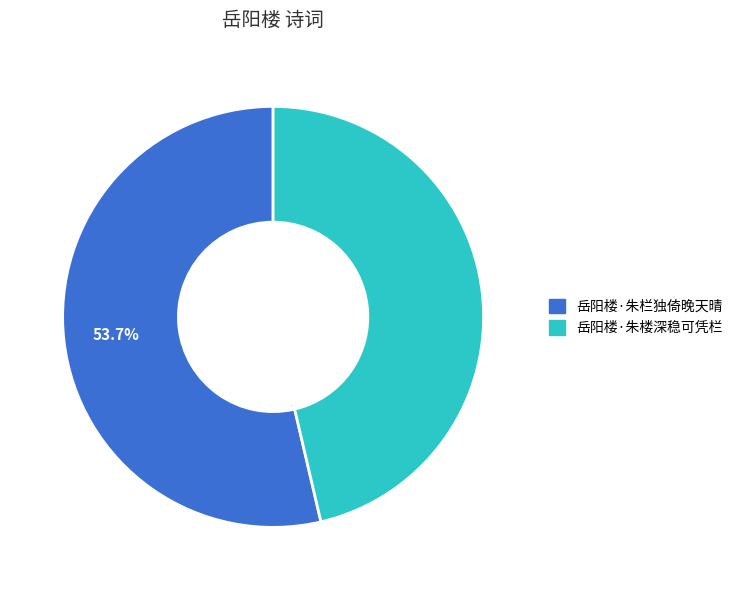

To the nearest percent, what is the average slice percentage?

50%